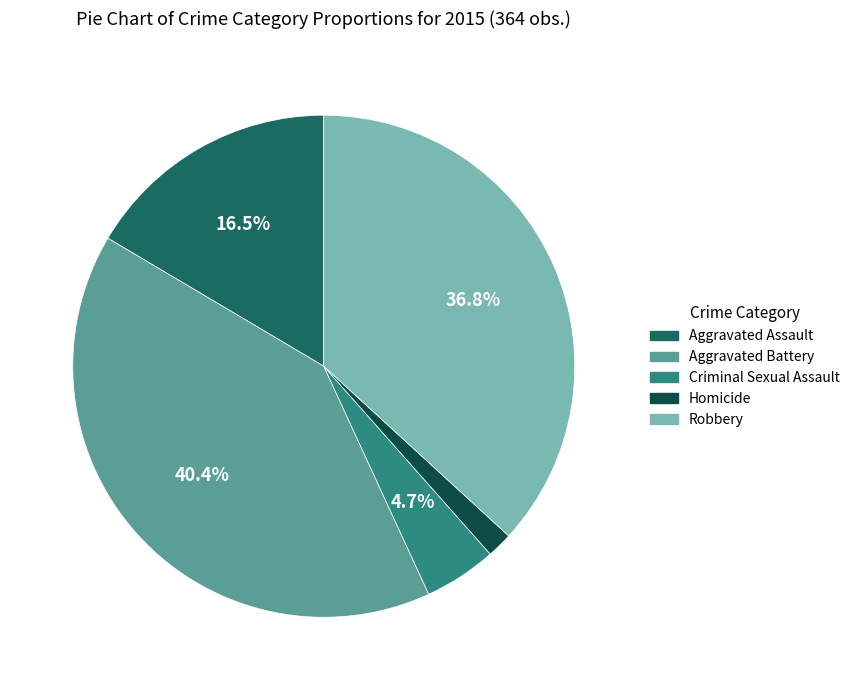

What percentage is the Aggravated Battery slice, to the nearest percent?

40%